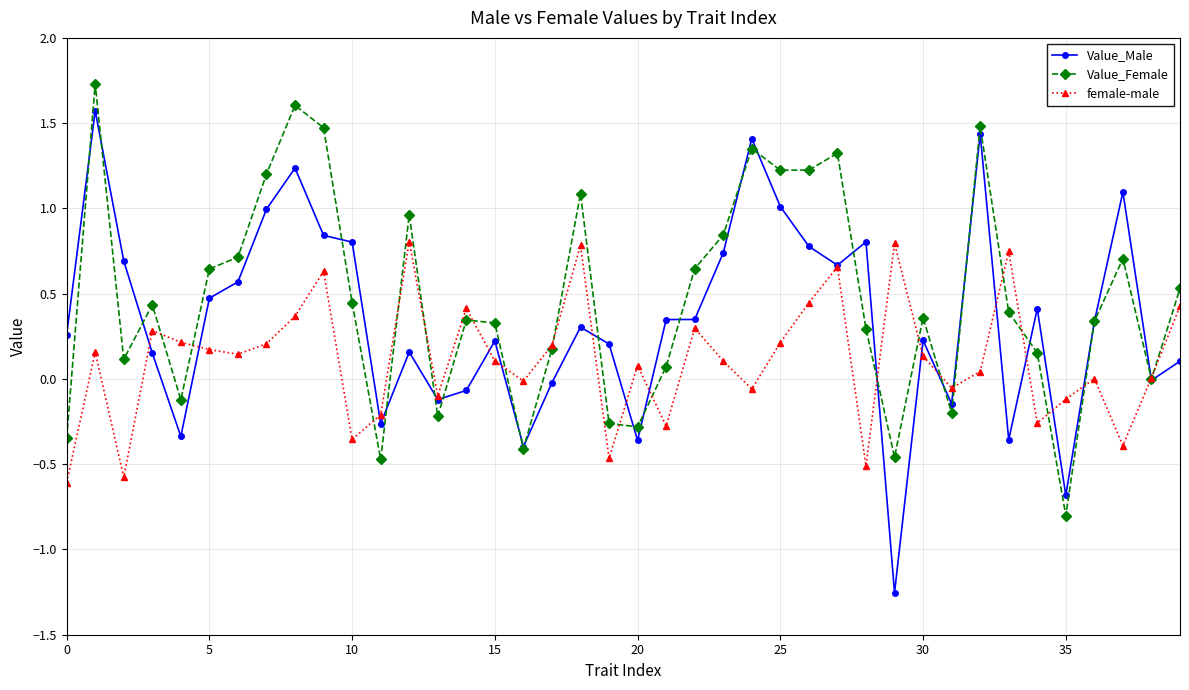

True or false: Value_Male has more than 2 interior local peaks.

True